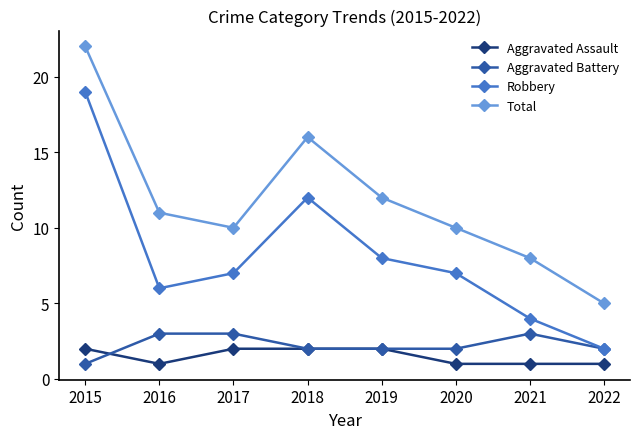

What value does the Aggravated Battery series have at 2021?

3